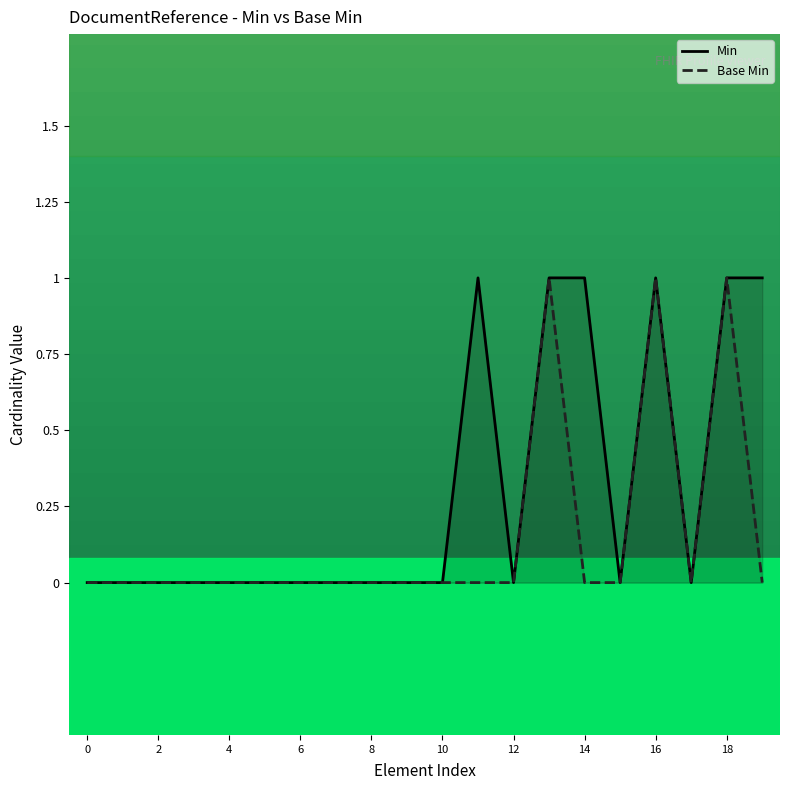

True or false: Min and Base Min cross at least once.

False